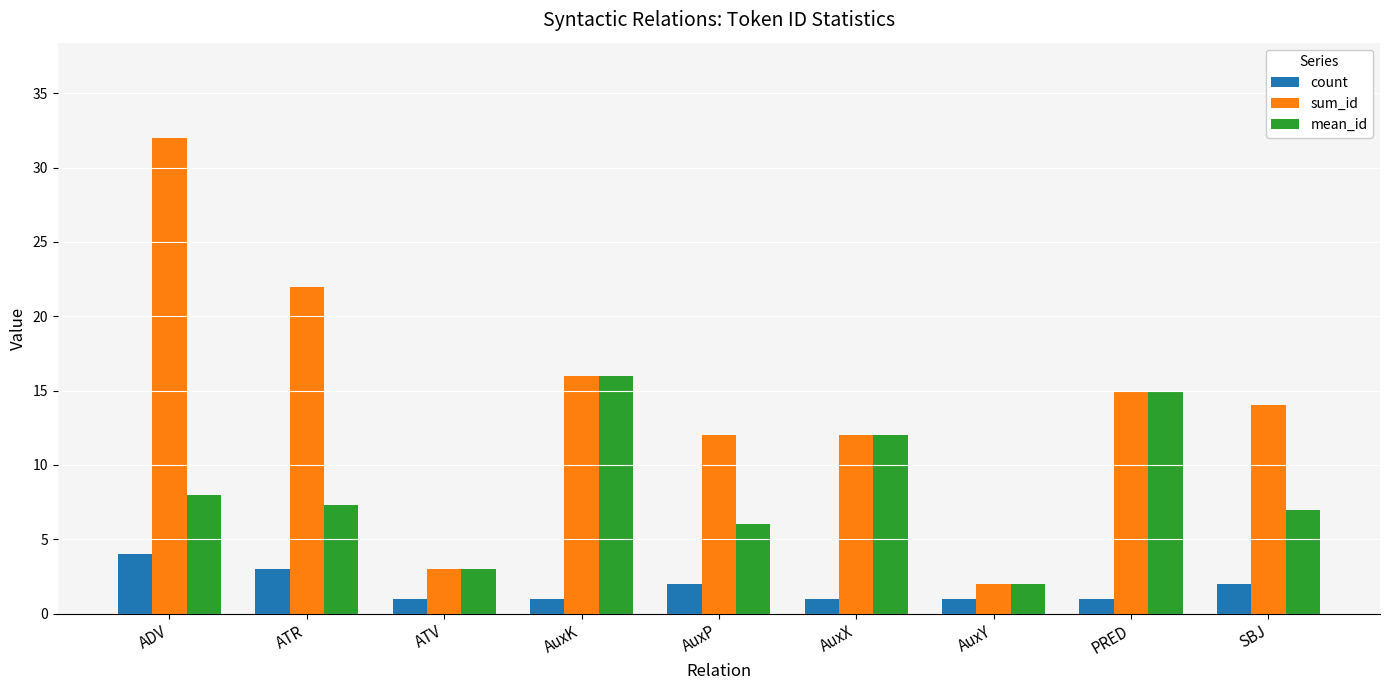

Rank the series by their maximum value, from lowest to highest.

count, mean_id, sum_id